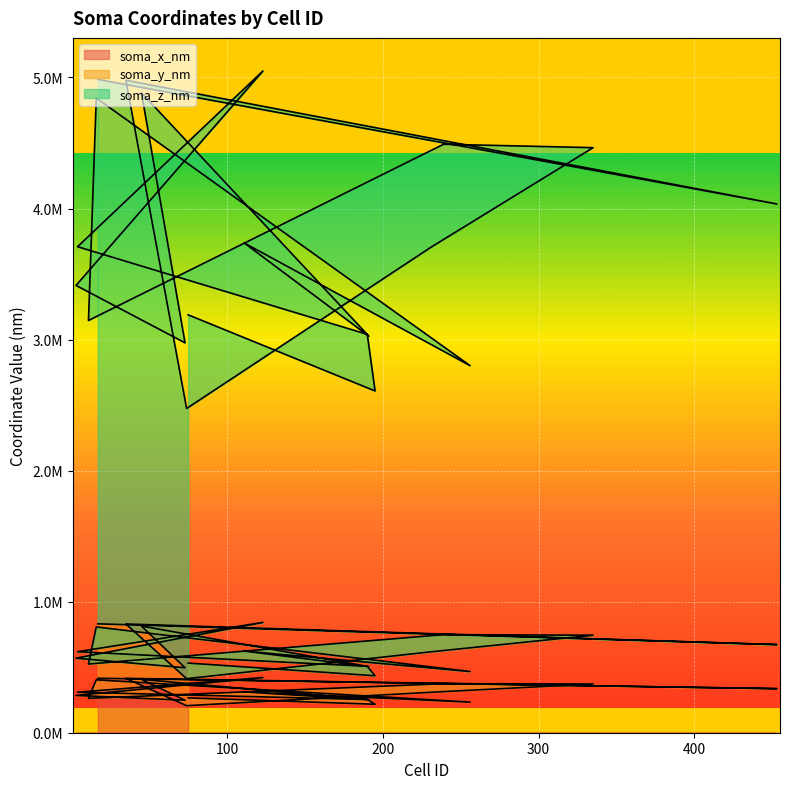

At which category is the sum across all series the highest?

123